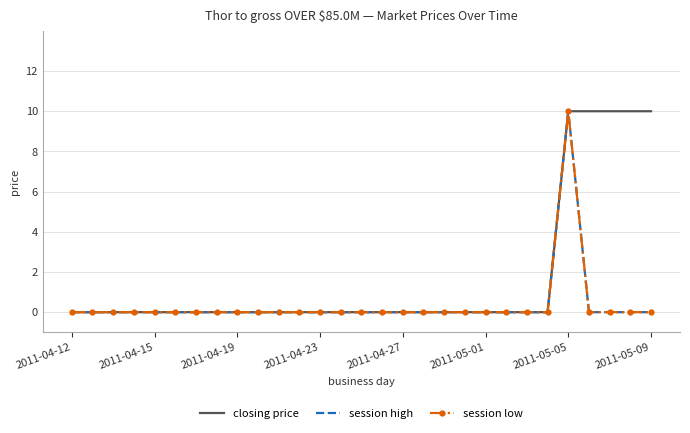

Is this an area chart (filled region under the line)?

No